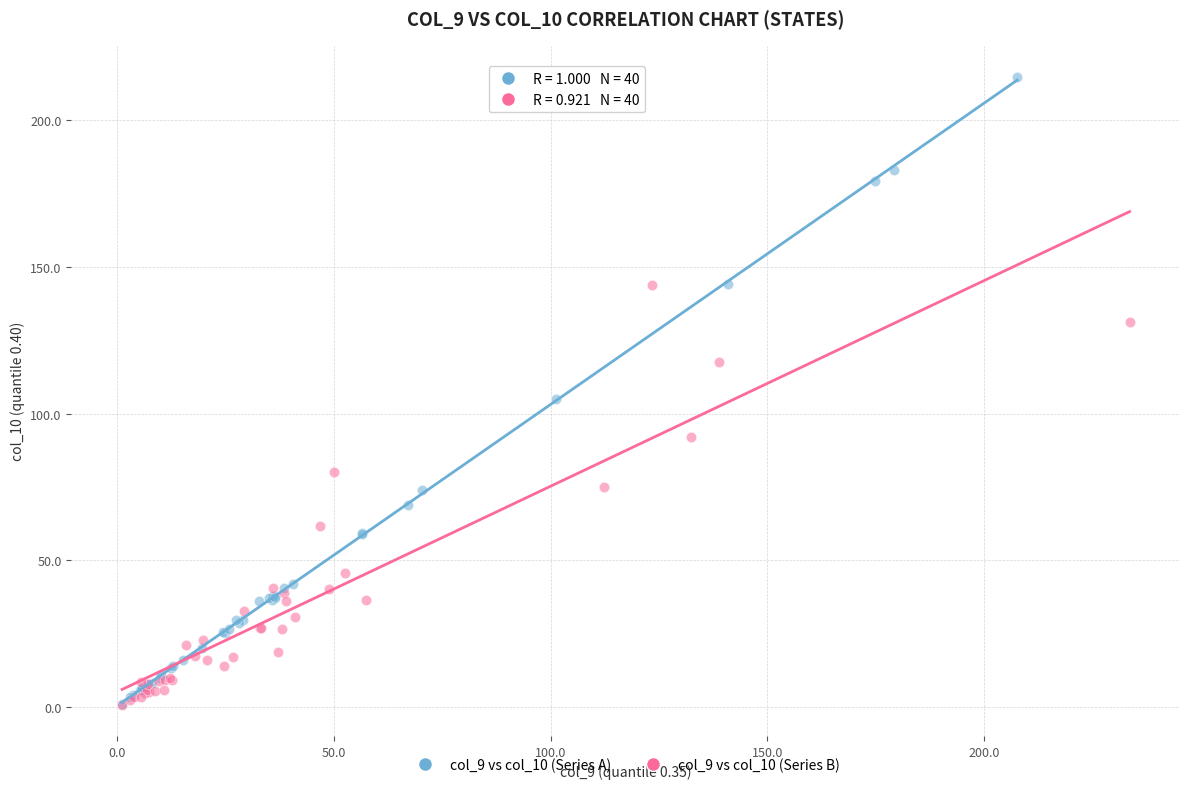

Which series contains the highest Y value?

col_9 vs col_10 (Series A)